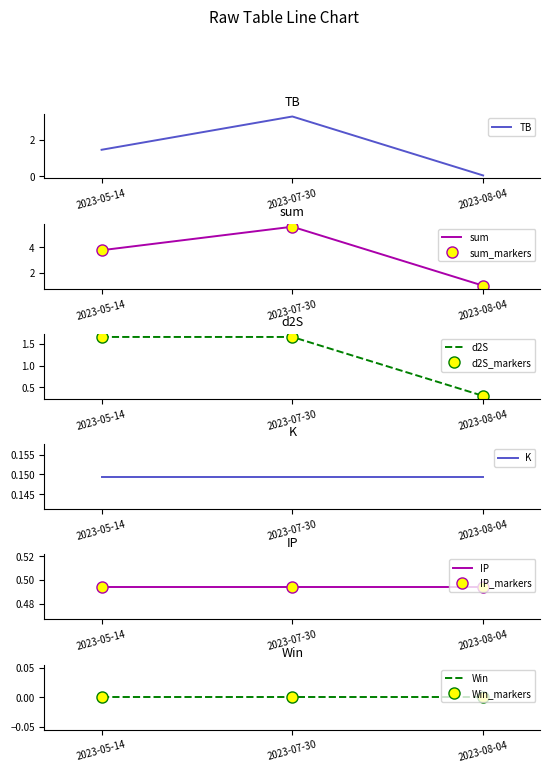

How many values in the TB series exceed 1?

2